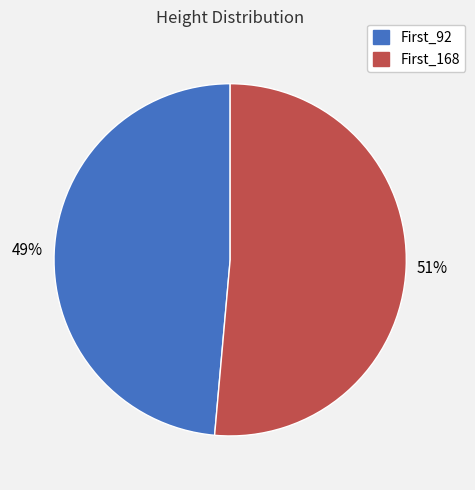

Between First_168 and First_92, which is larger?

First_168